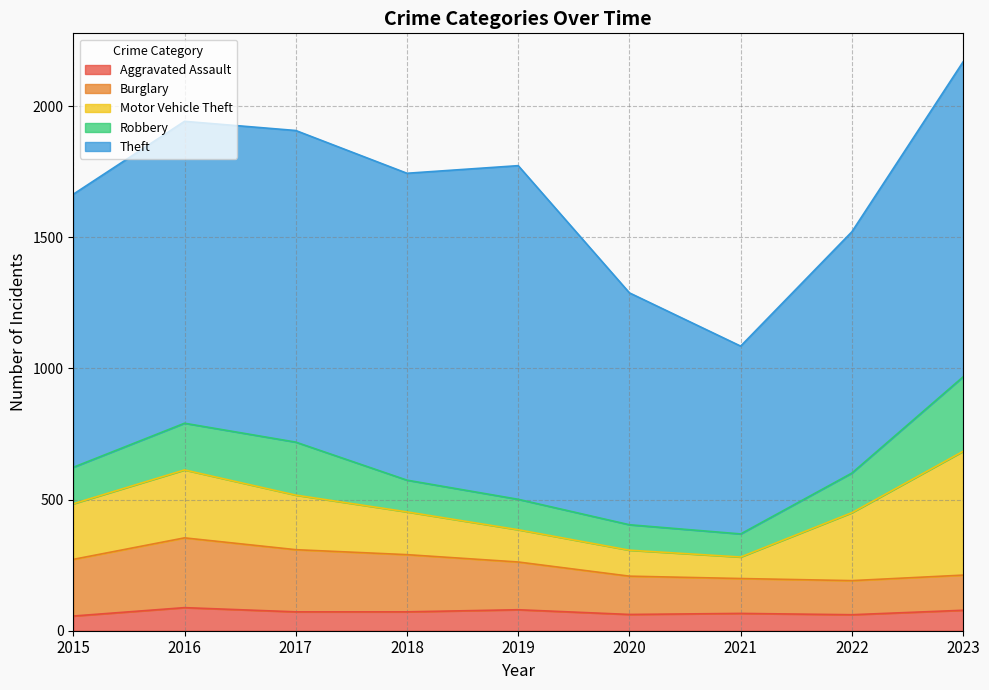

How many intersections are there between Burglary and Motor Vehicle Theft?

1